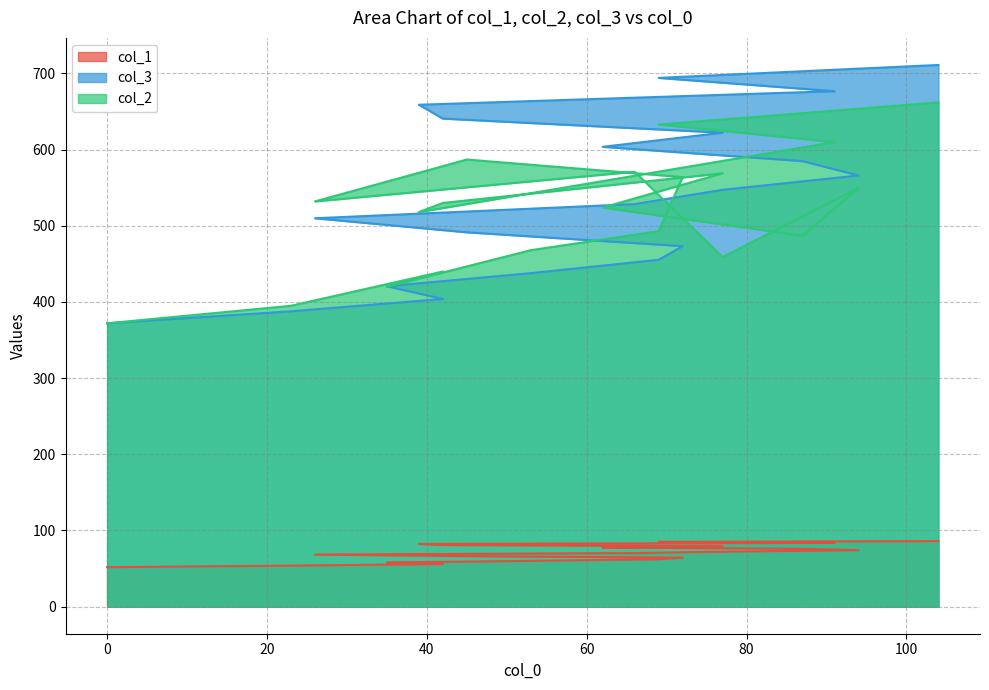

At which category is the sum across all series the highest?

104